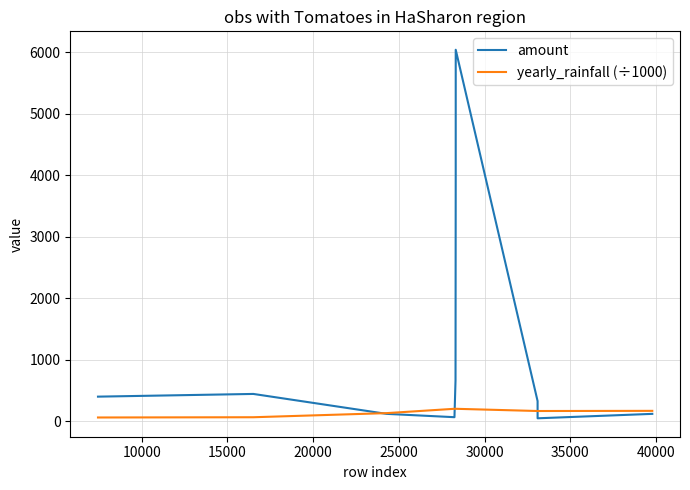

Which series has the largest total across all categories?

amount